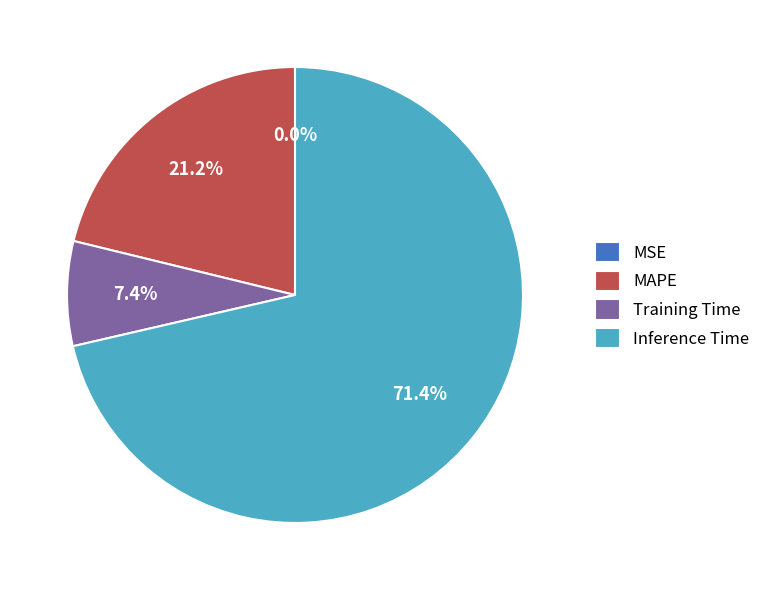

Is it true that Inference Time is 60% of the pie?

False